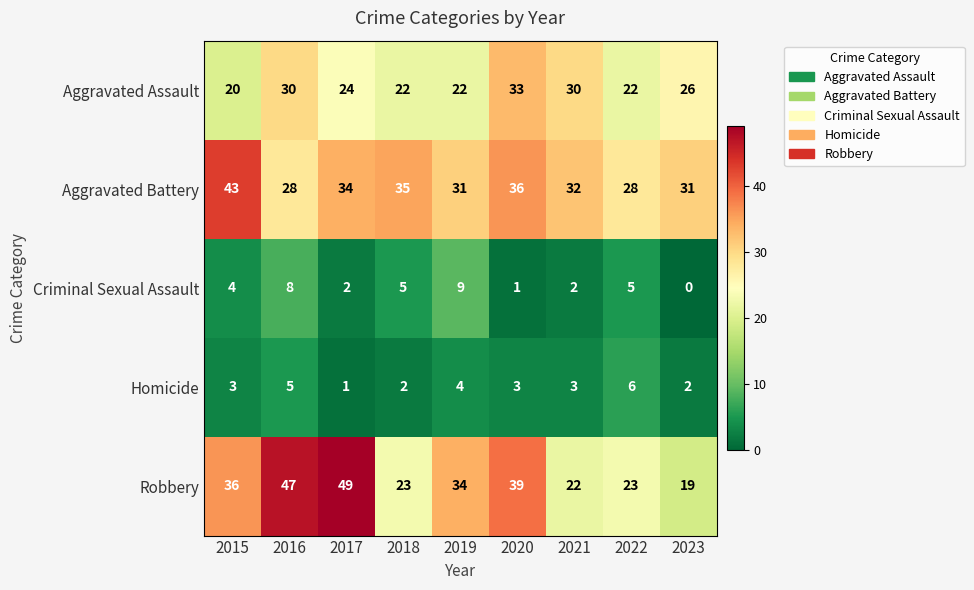

True or false: Criminal Sexual Assault has a value of 2 at 2018.

False